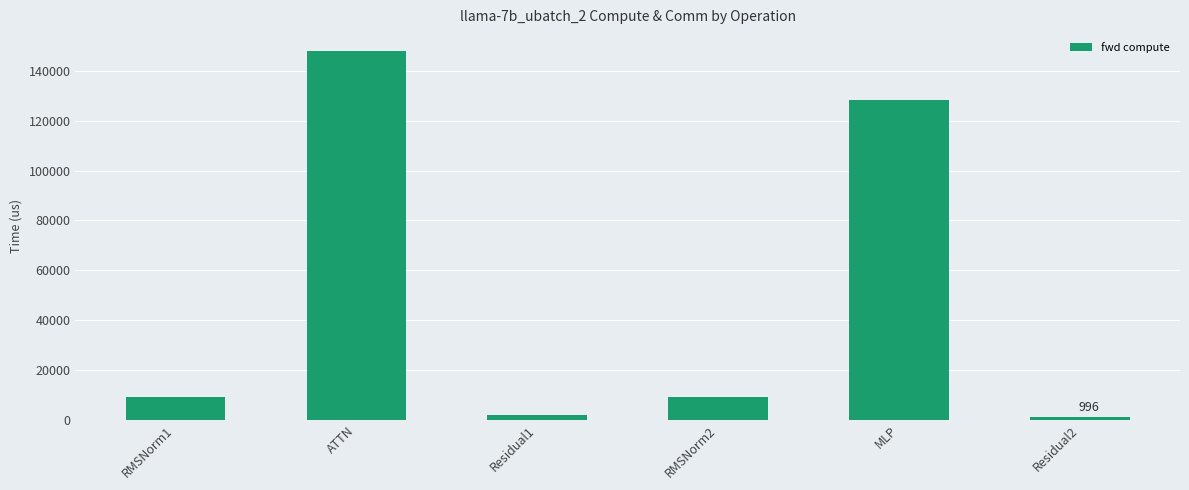

The value at RMSNorm1 is 9096.4. True or false?

True